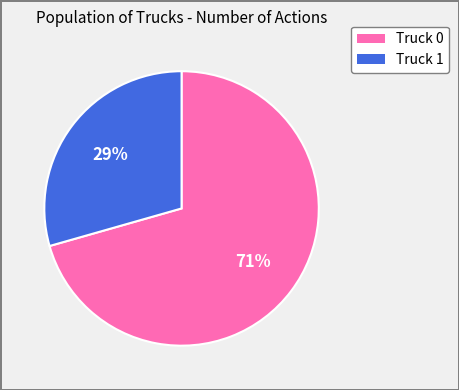

To the nearest percent, what is the combined percentage of Truck 1 and Truck 0?

100%